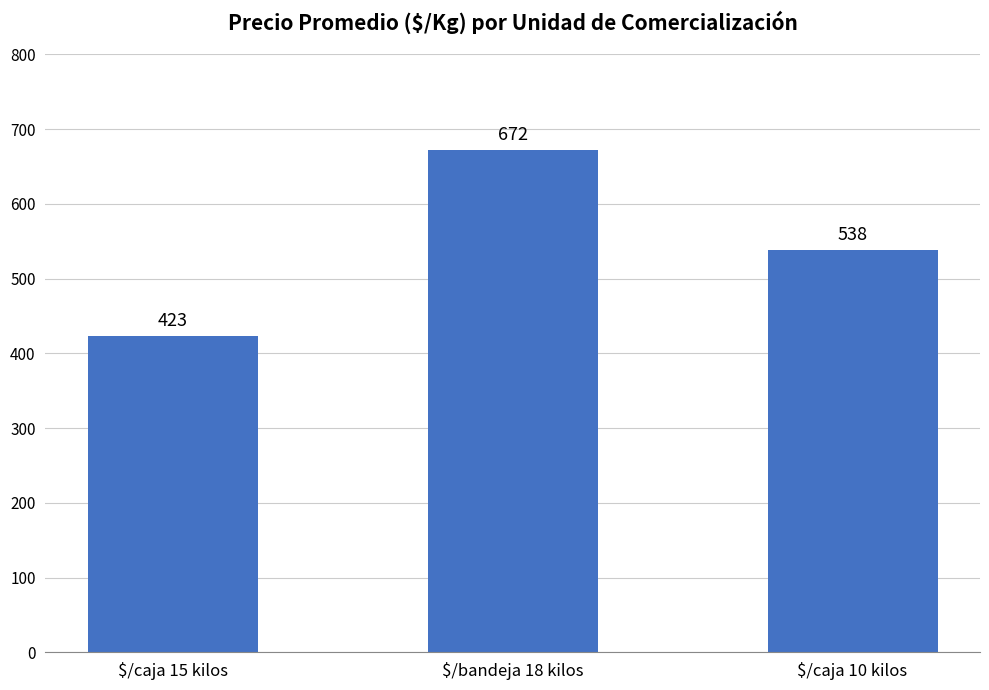

What is the difference between the values at $/caja 15 kilos and $/bandeja 18 kilos?

249